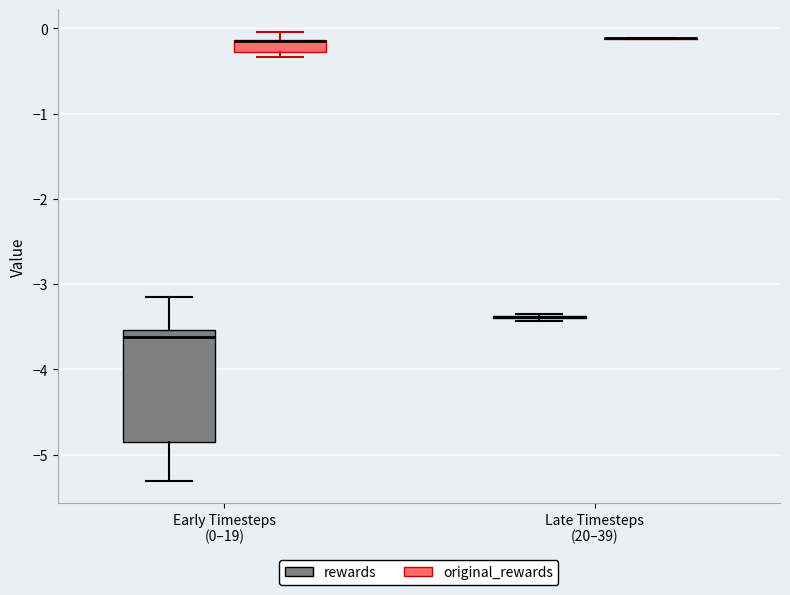

Which box is the tallest, from its lower edge to its upper edge?

Early Timesteps (0–19) (rewards)